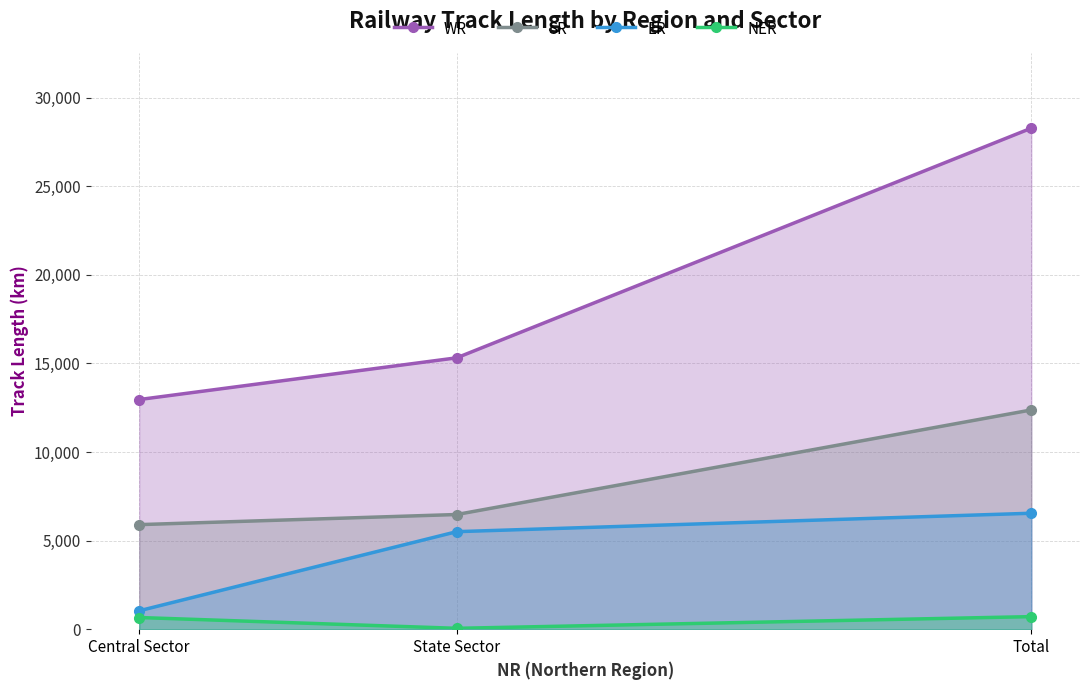

Does the chart display data point markers on the line(s)?

Yes